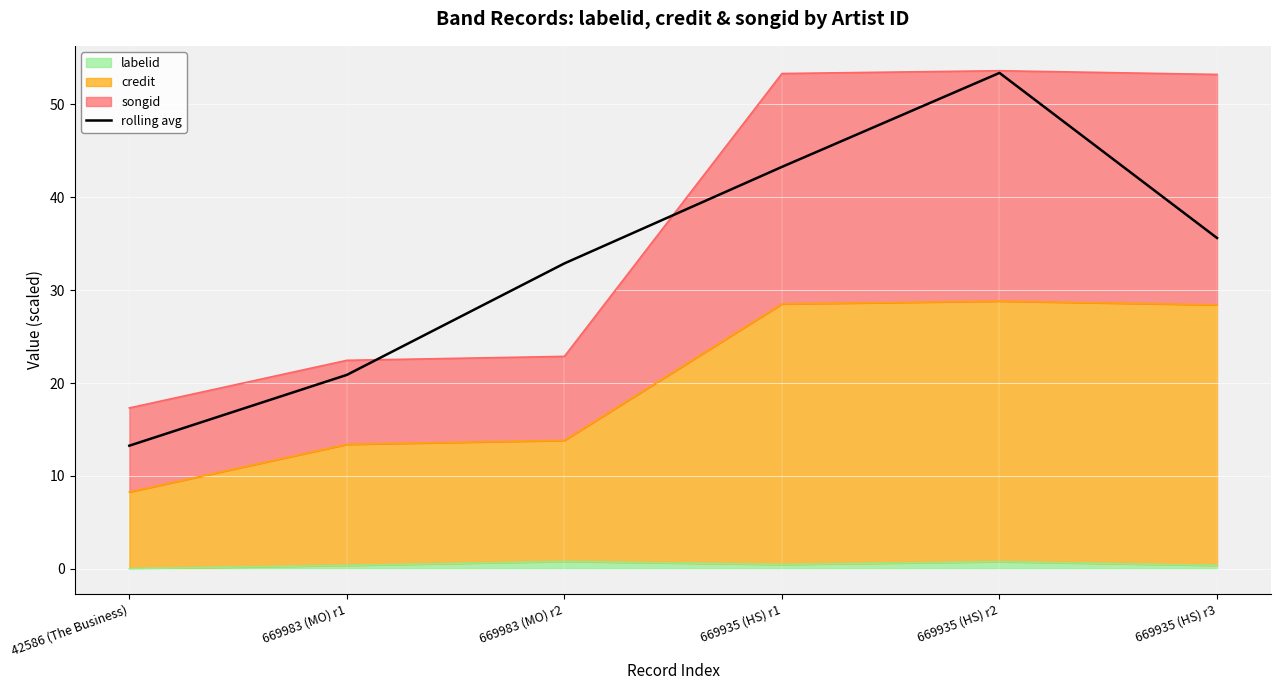

True or false: there are more than 0 points higher than both neighbors.

True